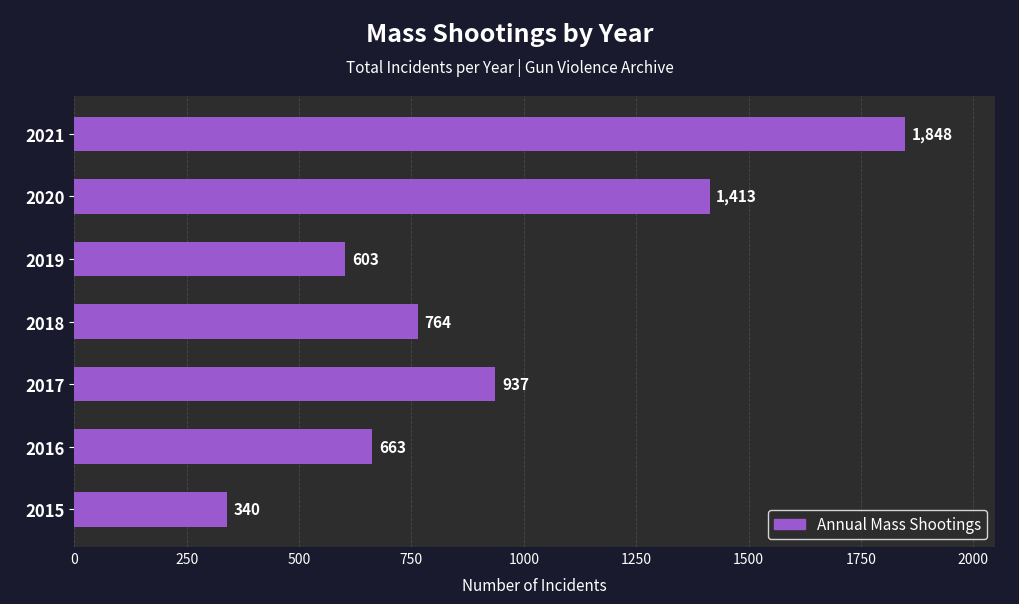

The value at 2017 is 1331. True or false?

False